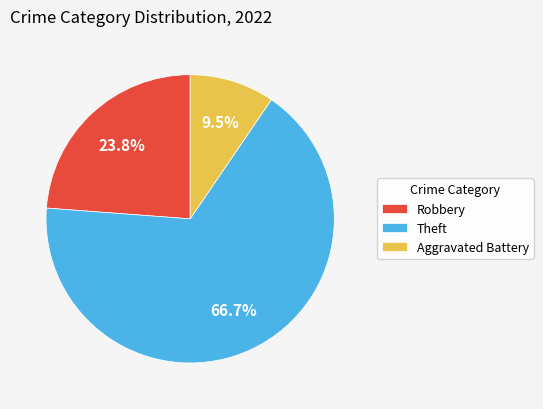

To the nearest percent, what is the difference between the Aggravated Battery and Robbery slice percentages?

14%